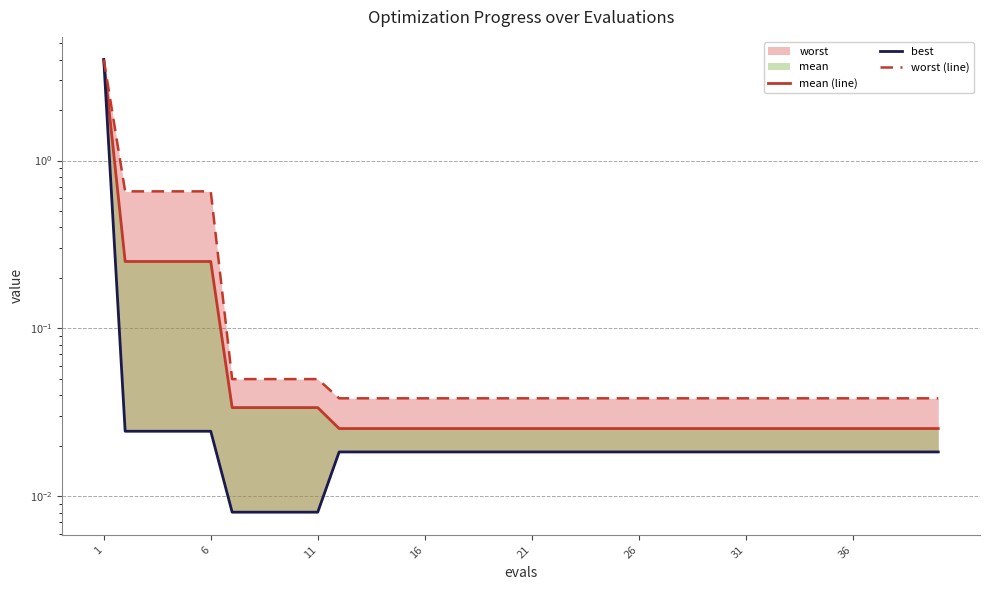

Reading right to left, extract all data points from this chart.

mean (line): 0.0	0.0	0.0	0.0	0.0	0.0	0.0	0.0	0.0	0.0	0.0	0.0	0.0	0.0	0.0	0.0	0.0	0.0	0.0	0.0	0.0	0.0	0.0	0.0	0.0	0.0	0.0	0.0	0.0	0.0	0.0	0.0	0.0	0.0	0.3	0.3	0.3	0.3	0.3	4.0
best: 0.0	0.0	0.0	0.0	0.0	0.0	0.0	0.0	0.0	0.0	0.0	0.0	0.0	0.0	0.0	0.0	0.0	0.0	0.0	0.0	0.0	0.0	0.0	0.0	0.0	0.0	0.0	0.0	0.0	0.0	0.0	0.0	0.0	0.0	0.0	0.0	0.0	0.0	0.0	4.0
worst (line): 0.0	0.0	0.0	0.0	0.0	0.0	0.0	0.0	0.0	0.0	0.0	0.0	0.0	0.0	0.0	0.0	0.0	0.0	0.0	0.0	0.0	0.0	0.0	0.0	0.0	0.0	0.0	0.0	0.0	0.0	0.0	0.0	0.0	0.0	0.7	0.7	0.7	0.7	0.7	4.0